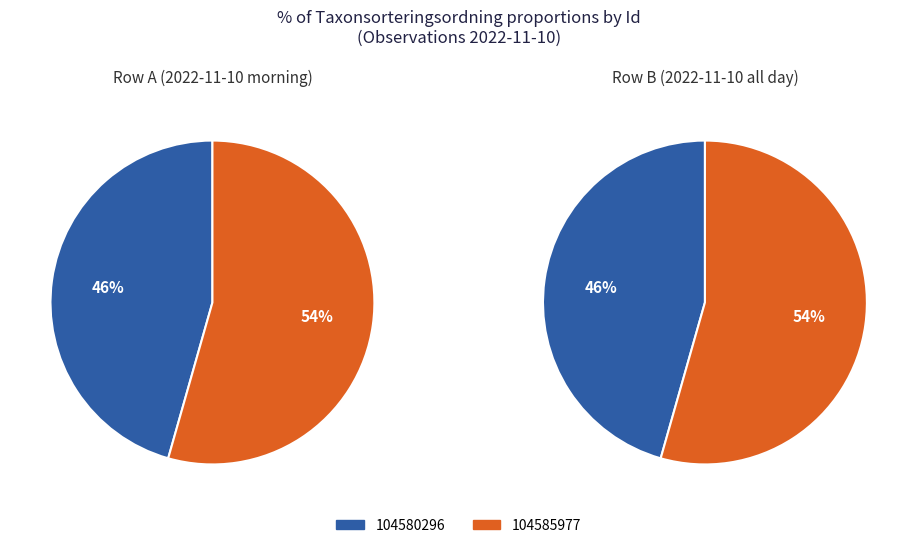

What percentage is the 104585977 slice, to the nearest percent?

54%